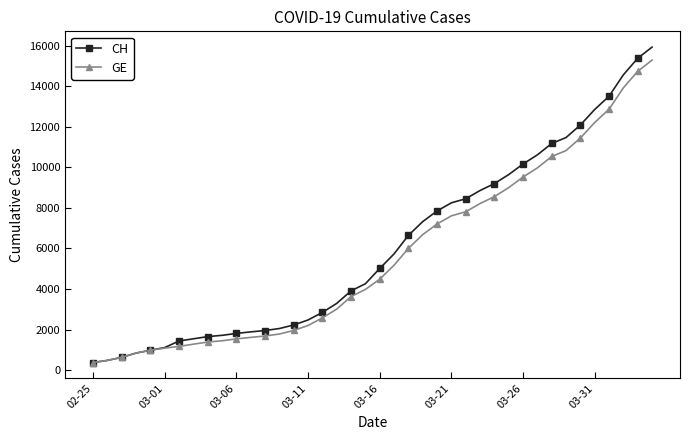

What is the minimum value for GE?

375